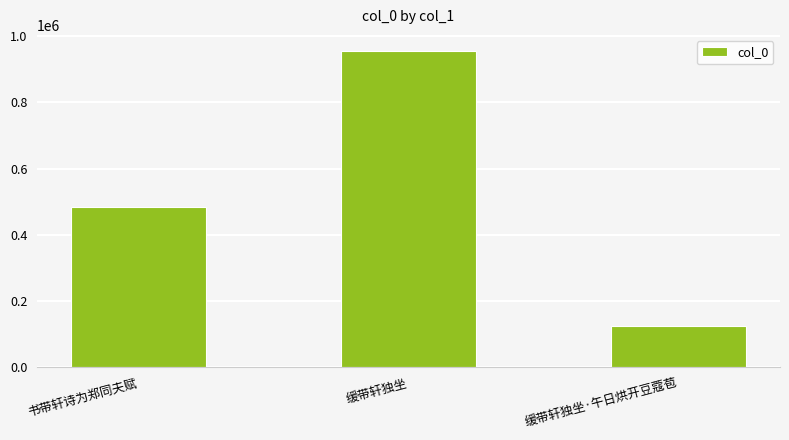

How many values are between 123842 and 956216?

3